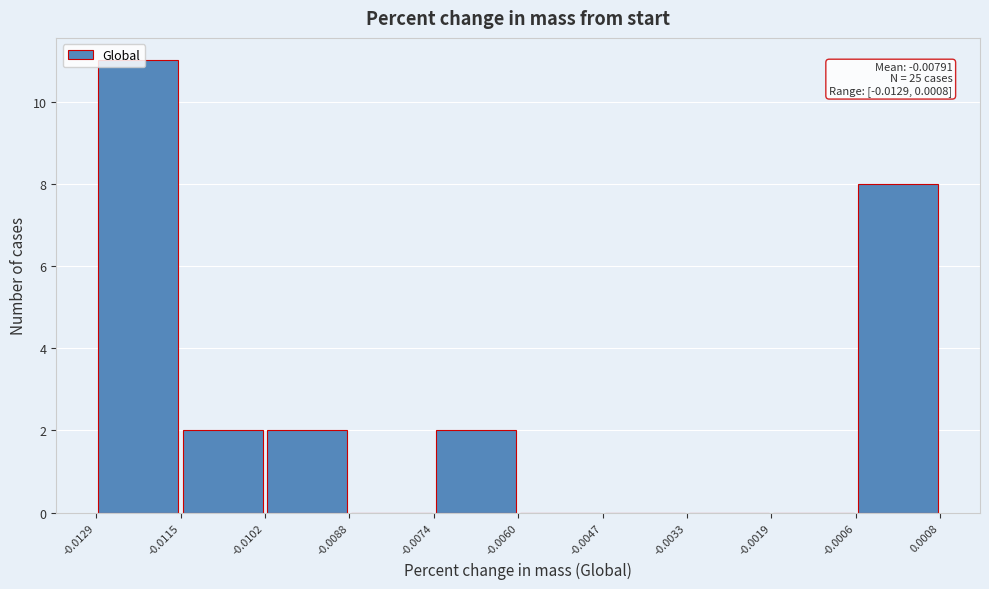

Which range on the x-axis has the tallest bar?

-0.0129 to -0.0115